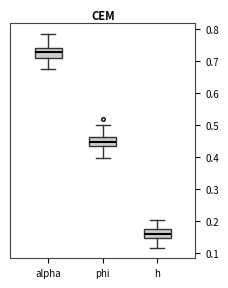

Reading left to right, transcribe this box plot: for each box, give where its median line is, the range the box spans, and where its two whiskers end, as read against the y-axis. The values are not printed on the chart, so give them approximately, as read against the axis.

alpha: median 0.73, box 0.71 to 0.74, whiskers 0.68 to 0.78
phi: median 0.45, box 0.43 to 0.46, whiskers 0.40 to 0.50
h: median 0.16, box 0.15 to 0.17, whiskers 0.12 to 0.20